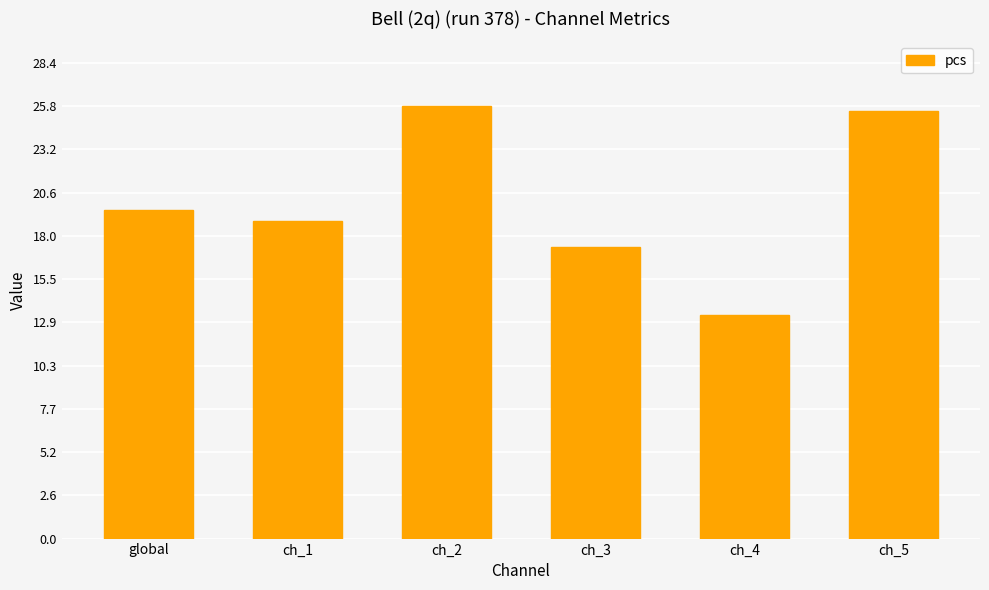

How many distinct data groups are displayed?

1